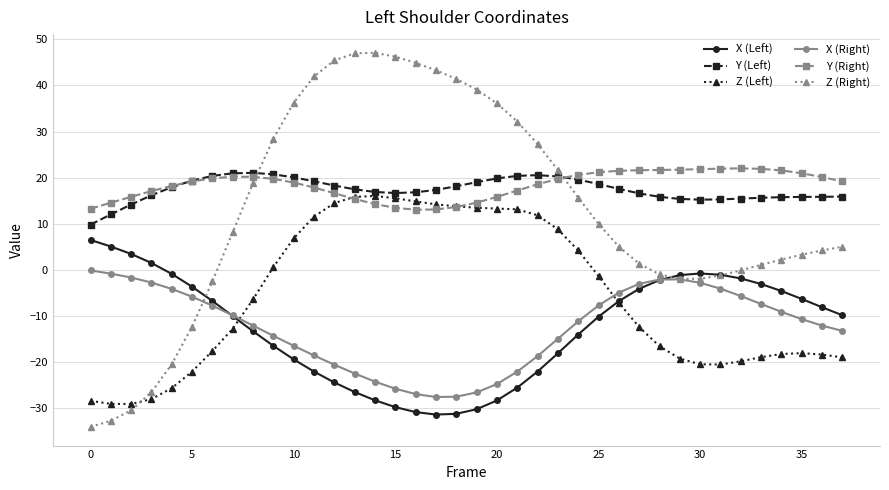

True or false: Z (Right) has more than 0 interior local peaks.

True